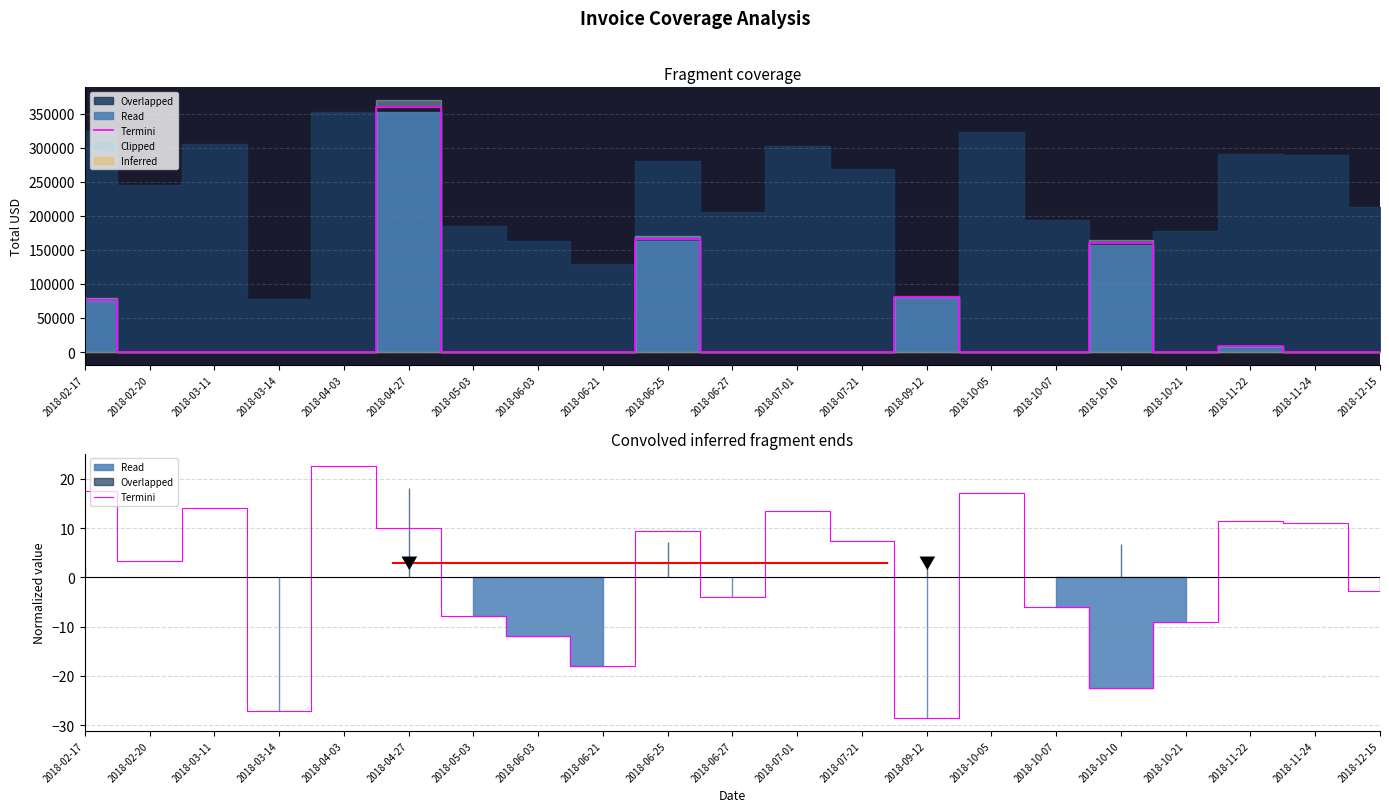

What is the label of the 5th point from the left?

2018-04-03